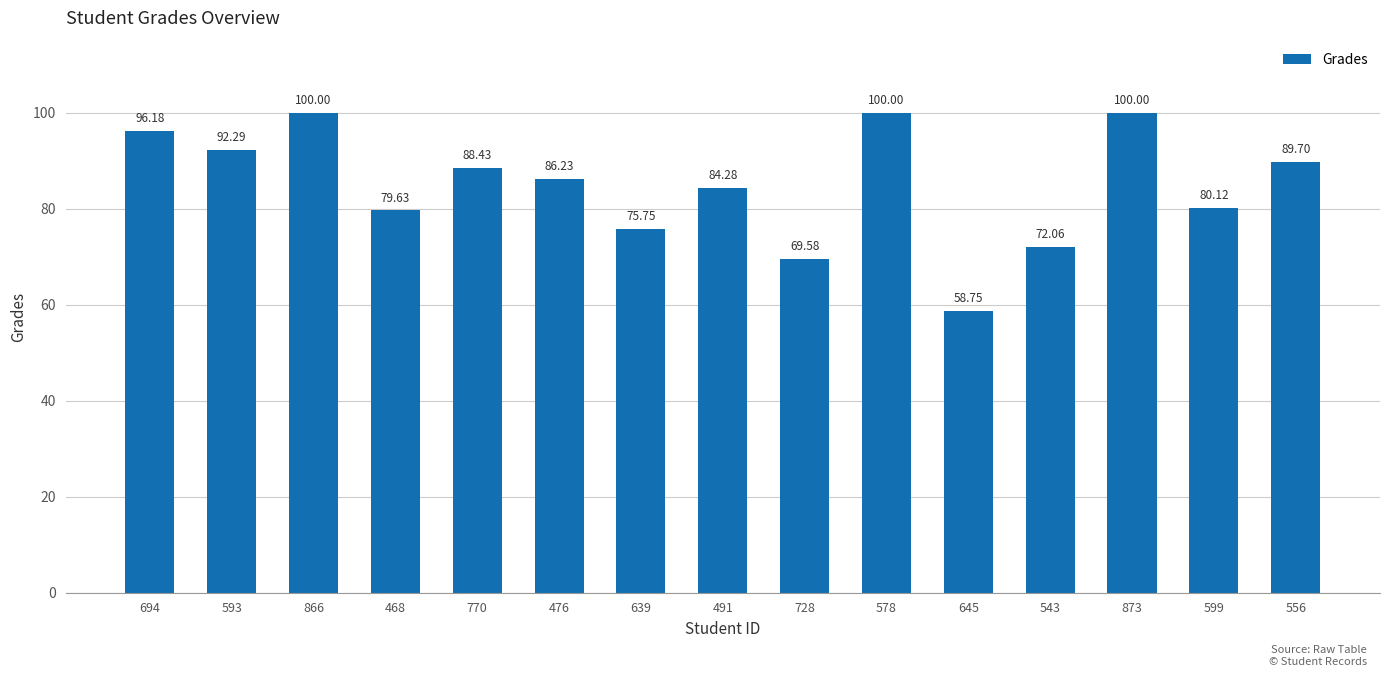

What is the label of the 4th bar from the left?

468